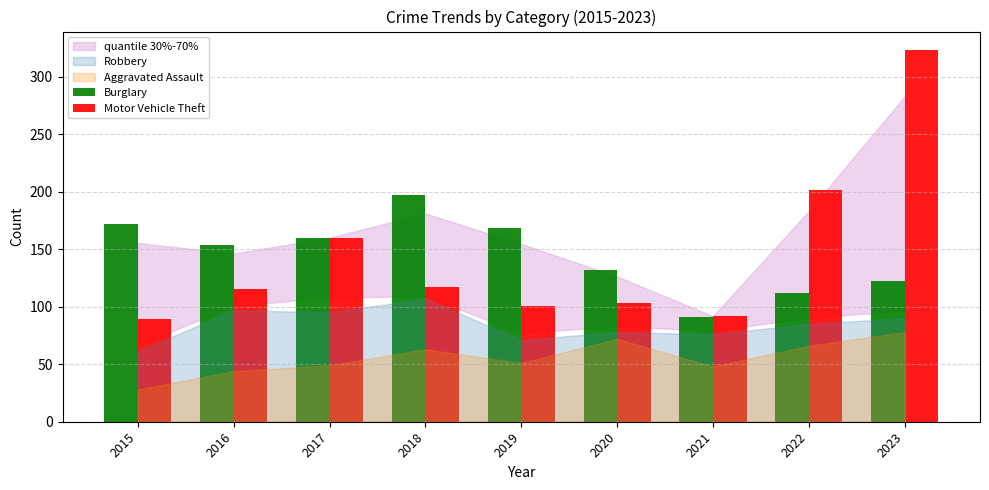

Which category has the highest value in the Burglary series?

2018